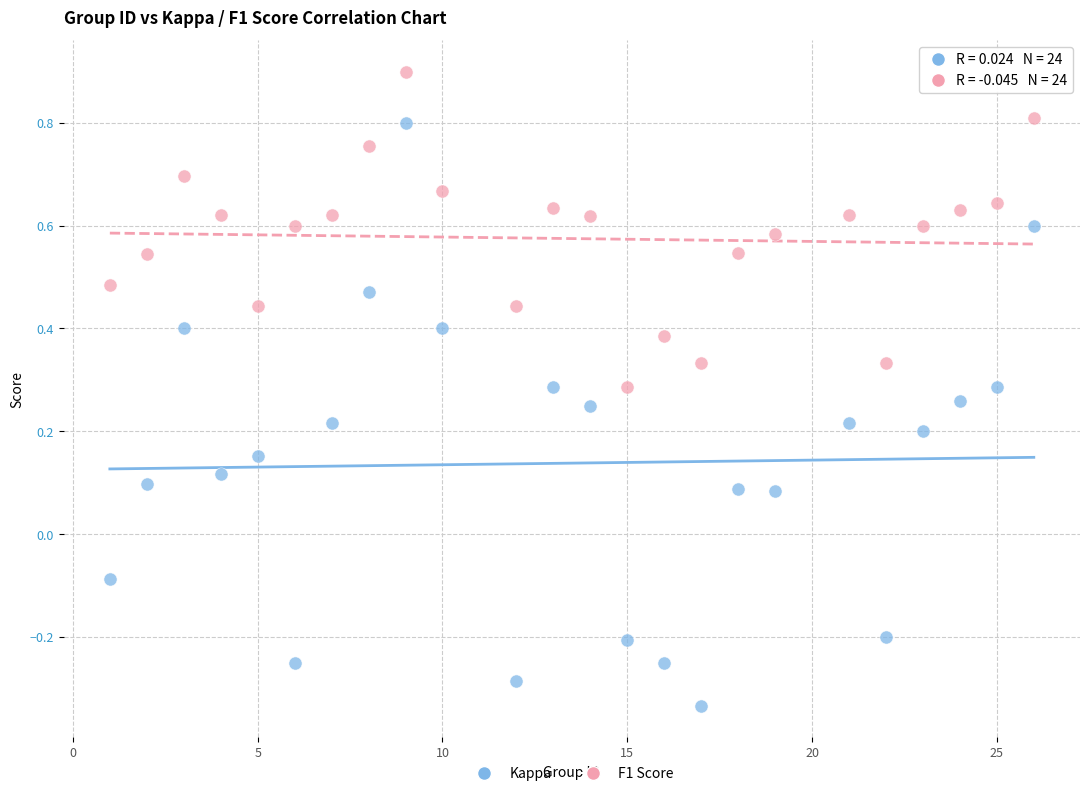

Which series contains the lowest Y value?

Kappa